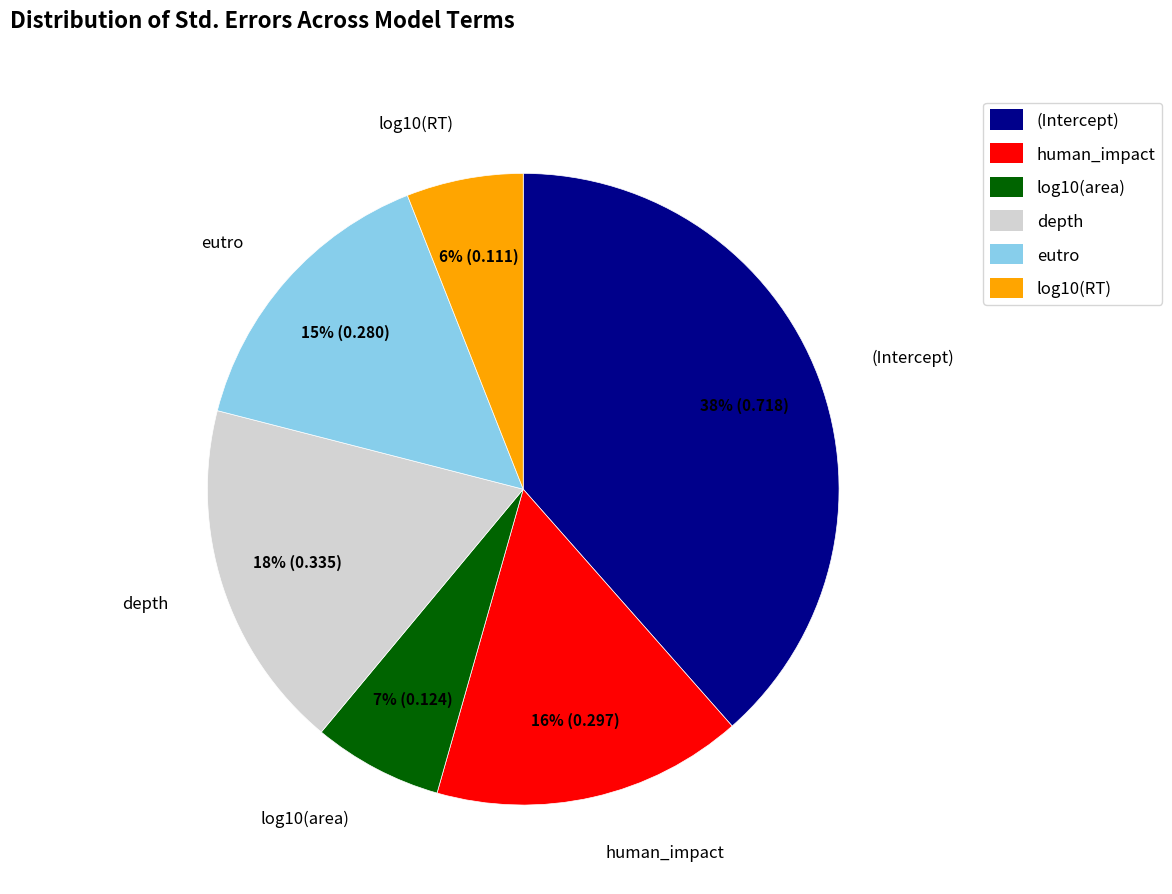

How many segments does this pie chart have?

6